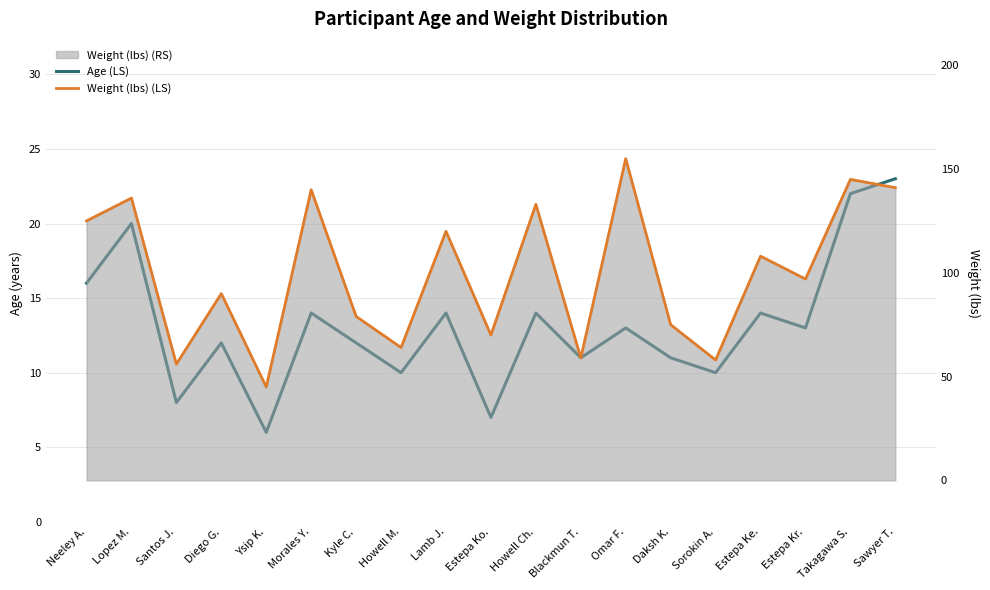

At how many categories does at least one series exceed 41?

19